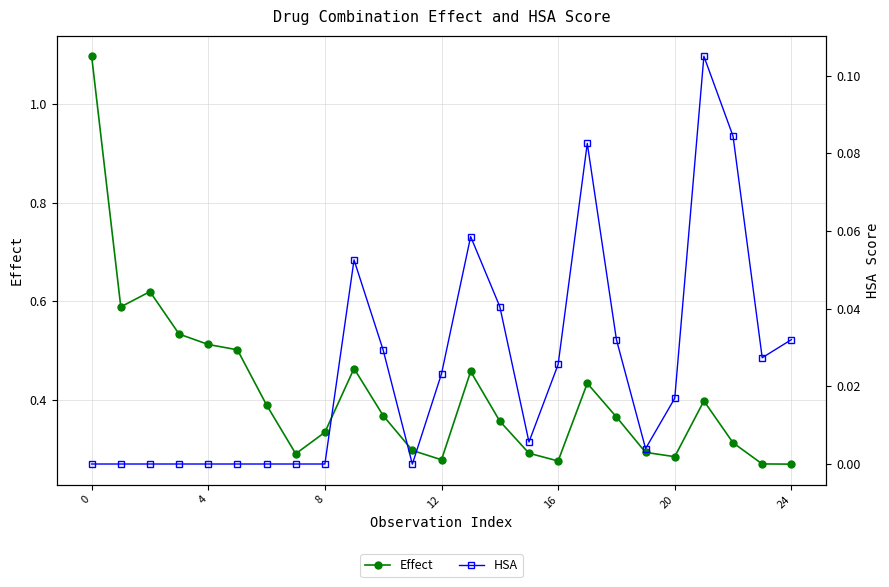

At how many categories does at least one series exceed 0?

25